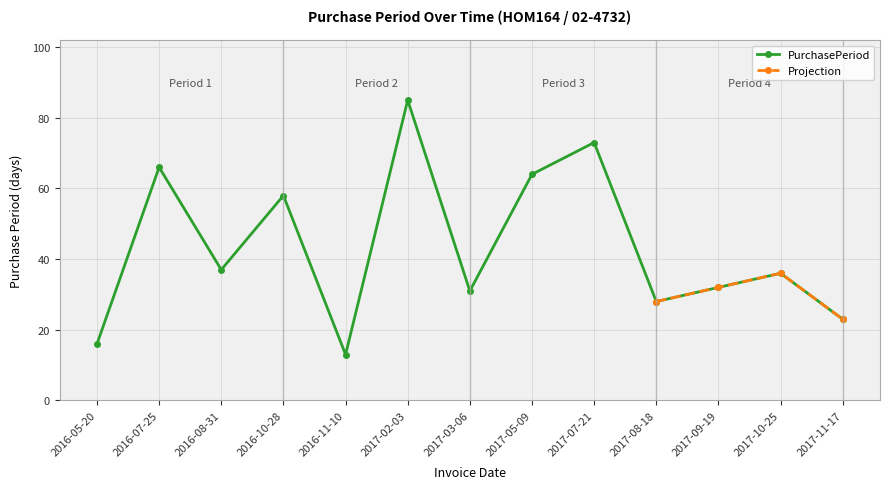

What is the label of the 1st point from the left?

2016-05-20